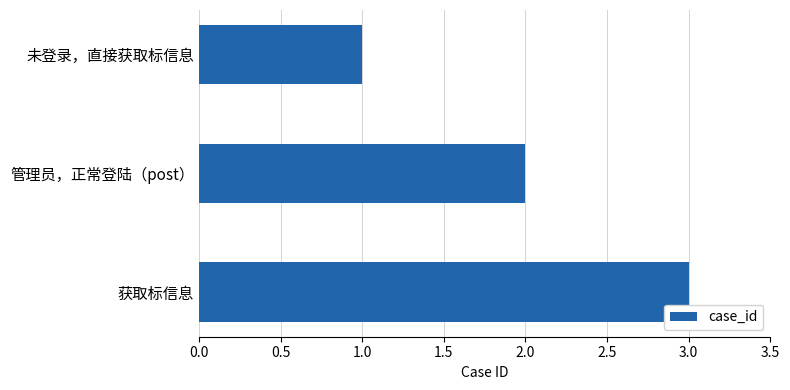

What is the sum of the values at 管理员，正常登陆（post） and 未登录，直接获取标信息?

3